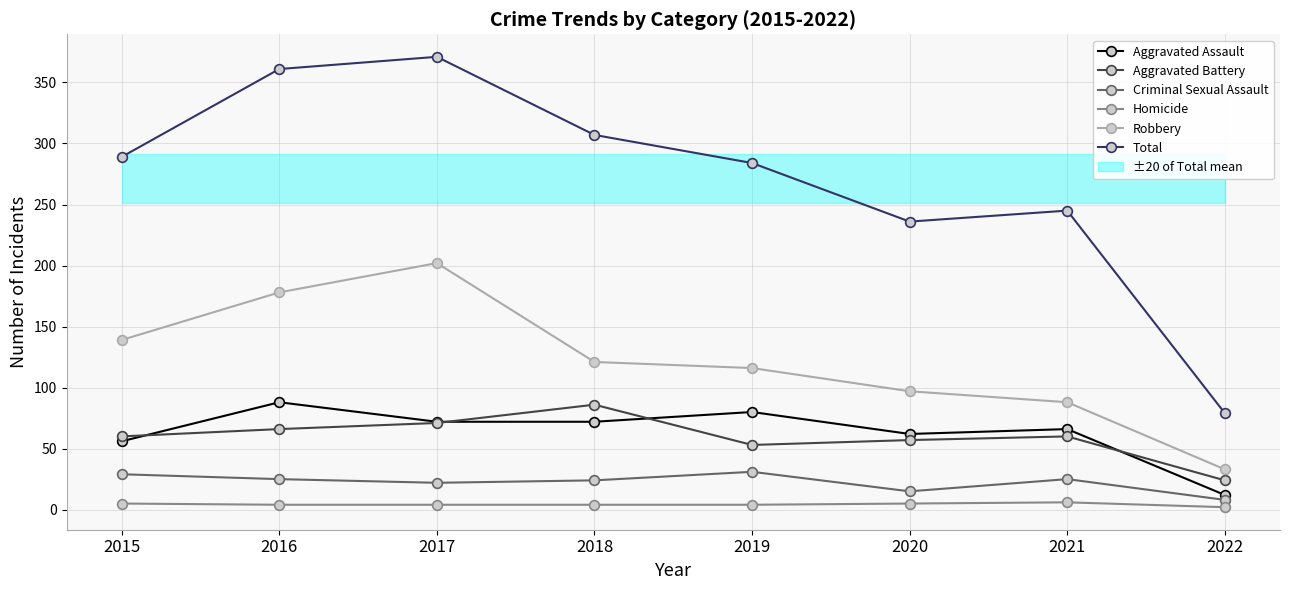

List the labels in order of Homicide value, smallest first.

2022, 2016, 2017, 2018, 2019, 2015, 2020, 2021